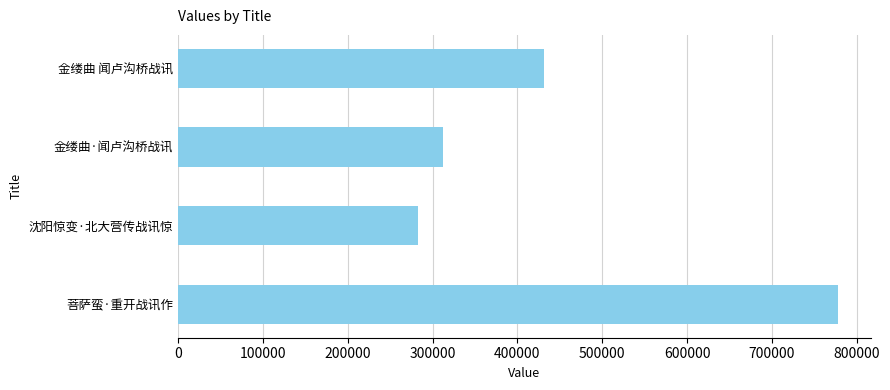

At which label is the value closest to 530172?

金缕曲 闻卢沟桥战讯